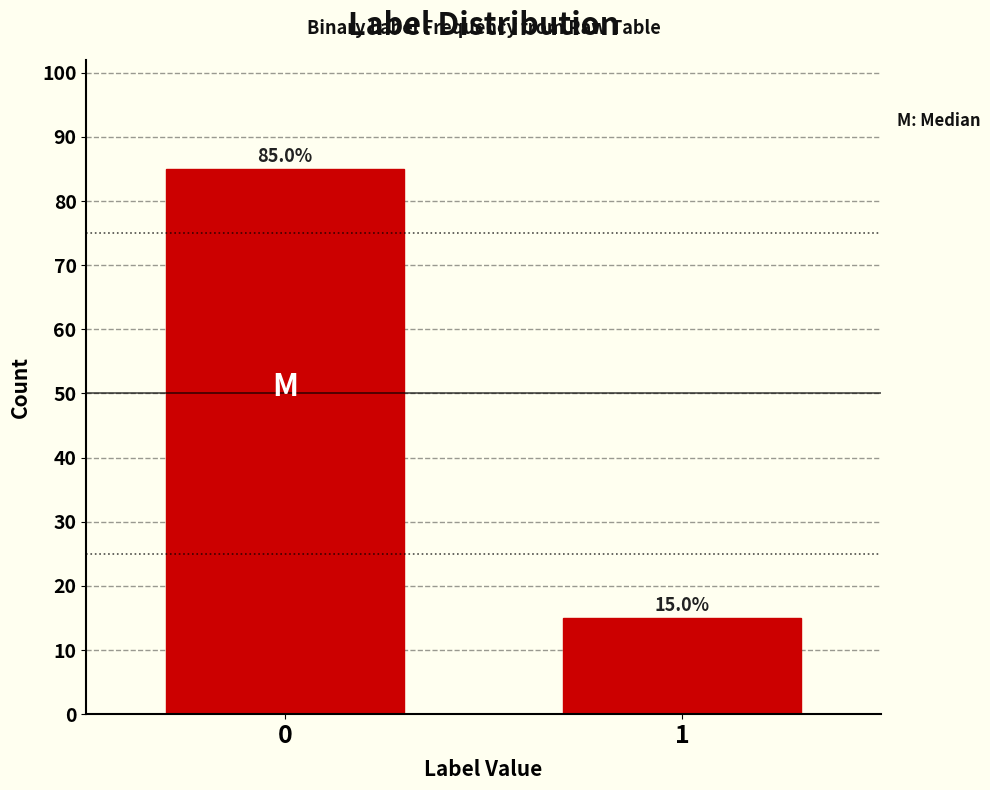

Reading left to right, transcribe all the data shown in this chart.

0=85	1=15